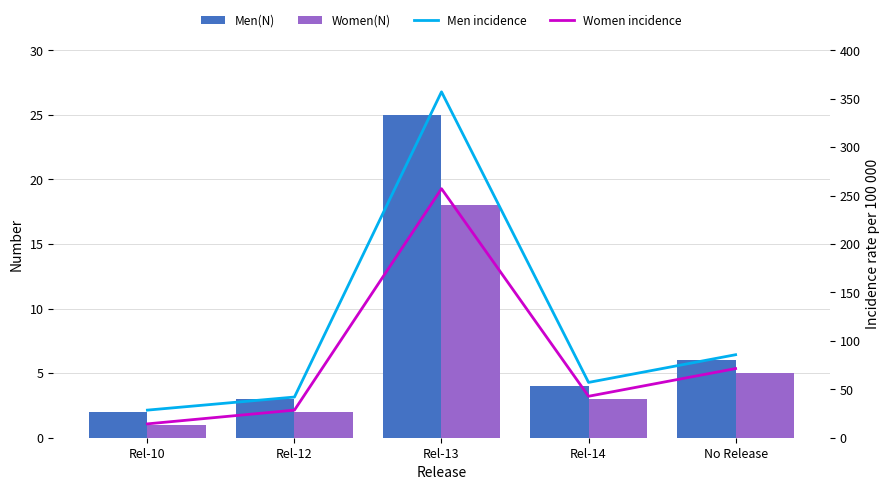

Where does the Men incidence series first go above 57?

Rel-13